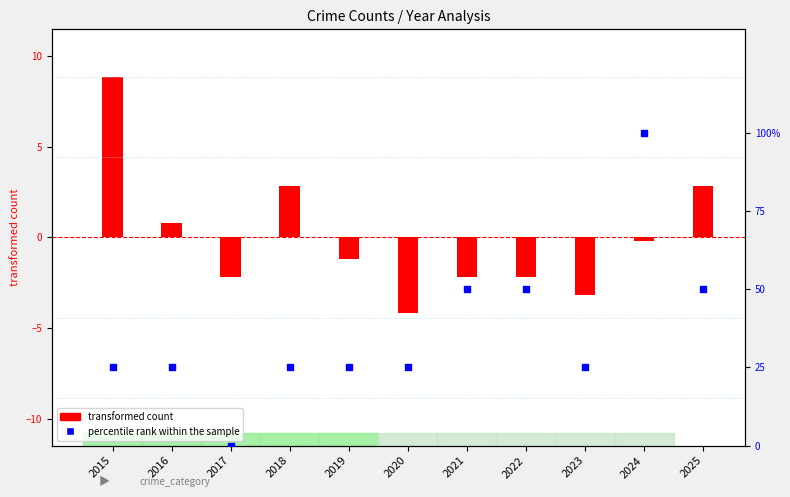

What are all the series names shown in the legend?

transformed count, percentile rank within the sample